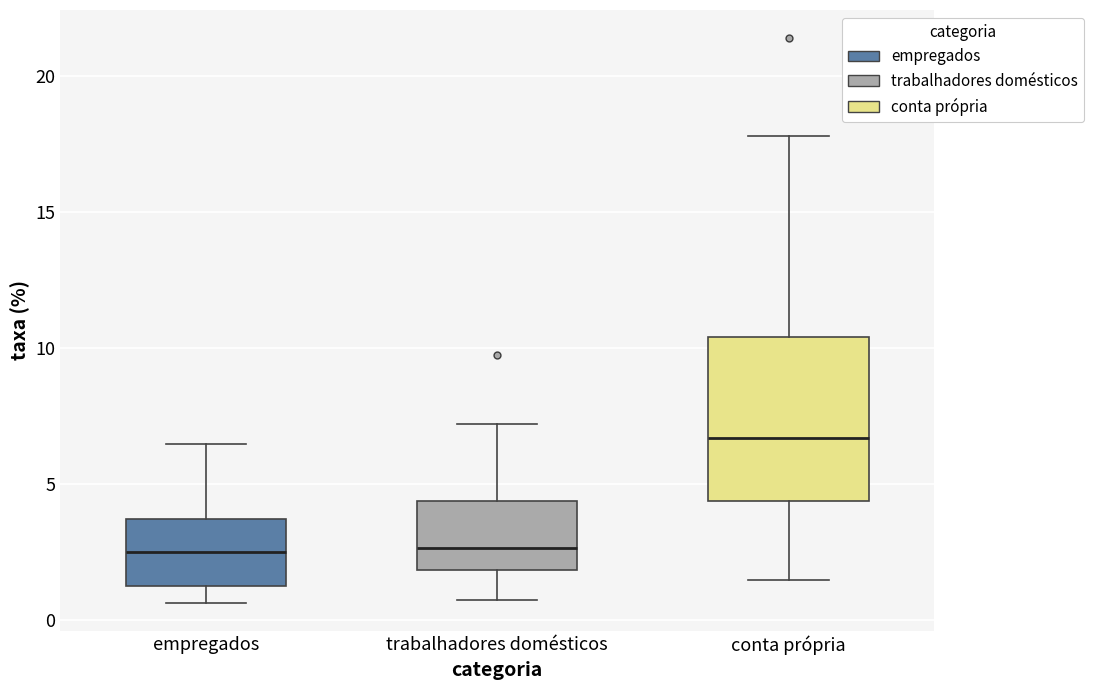

Where is the lower edge of the box for trabalhadores domésticos on the y-axis? The values are not printed on the chart, so give them approximately, as read against the axis.

2.0